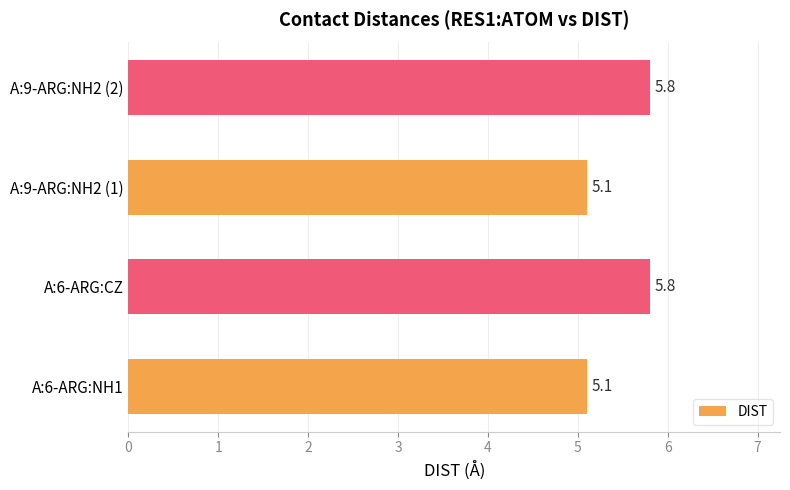

How many values are between 5 and 6?

4